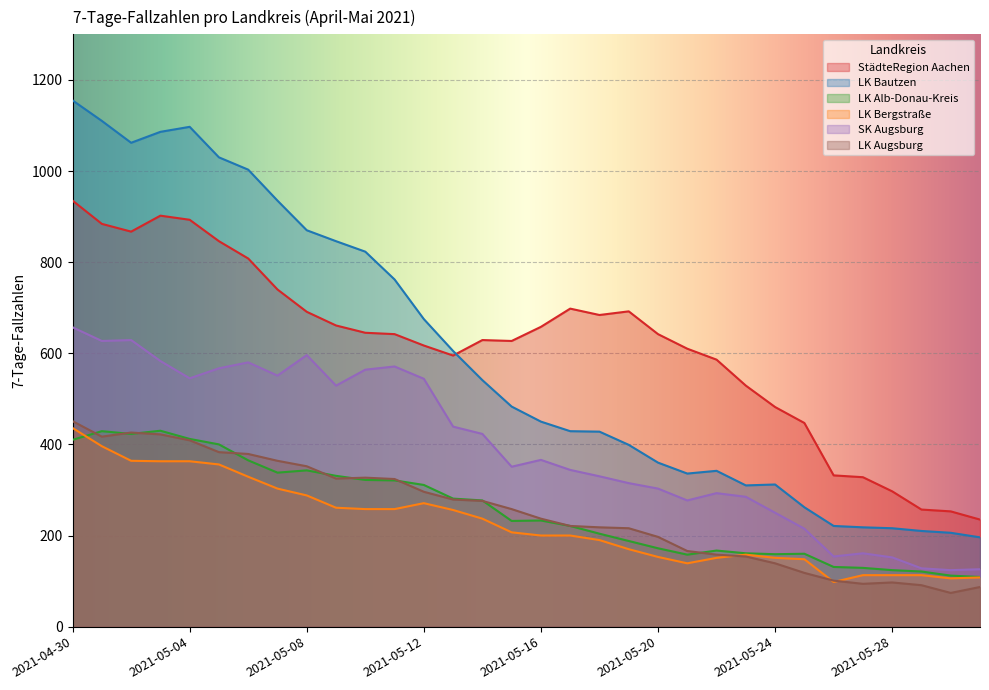

How many data points in LK Alb-Donau-Kreis are less than 233?

16